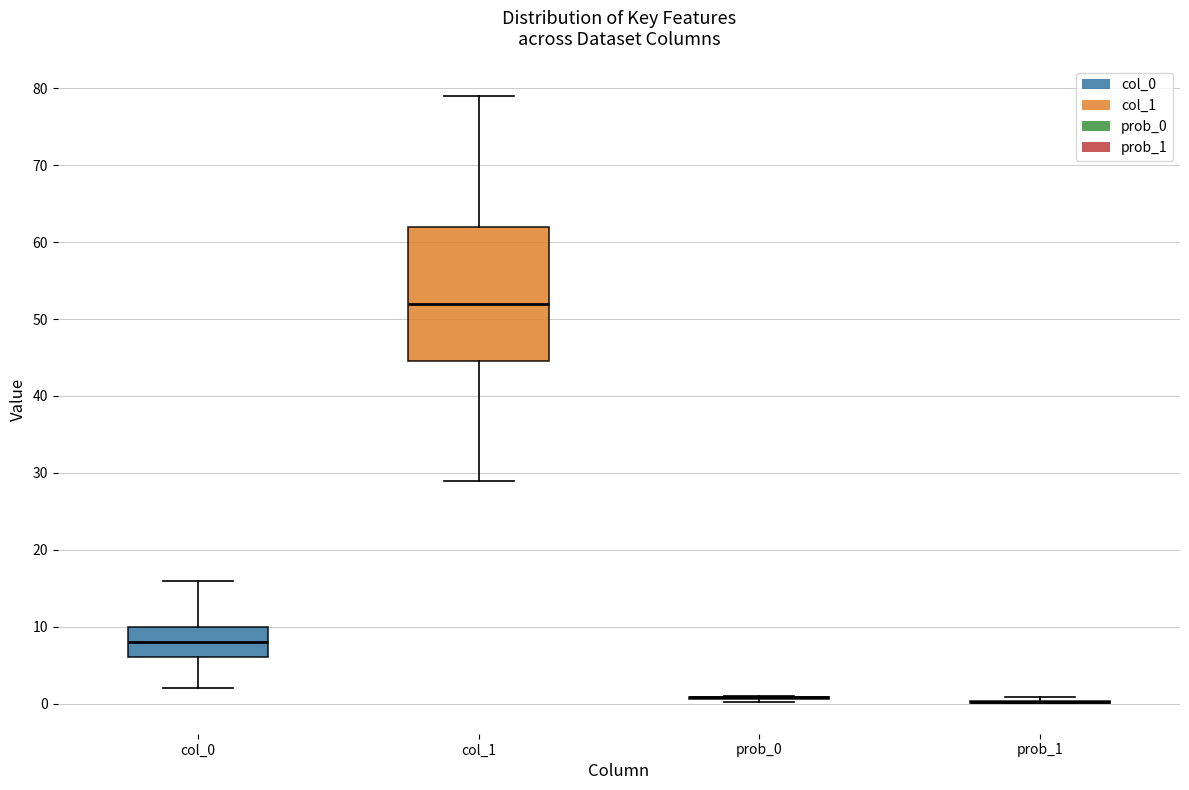

Reading left to right, read every box against the y-axis: the position of its median line, the range the box covers, and the ends of its whiskers. The values are not printed on the chart, so give them approximately, as read against the axis.

col_0: median 8, box 6 to 10, whiskers 2 to 16
col_1: median 52, box 45 to 62, whiskers 29 to 79
prob_0: box collapsed to a line at 1, whiskers 0 to 1
prob_1: box collapsed to a line at 0, whiskers 0 to 1